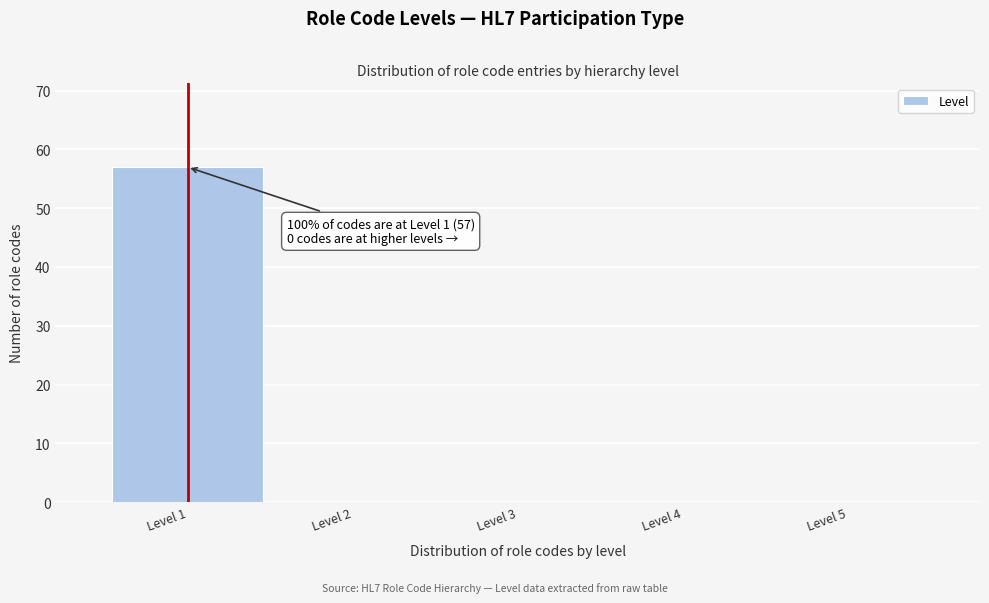

Which range on the x-axis has the tallest bar?

0.5 to 1.5